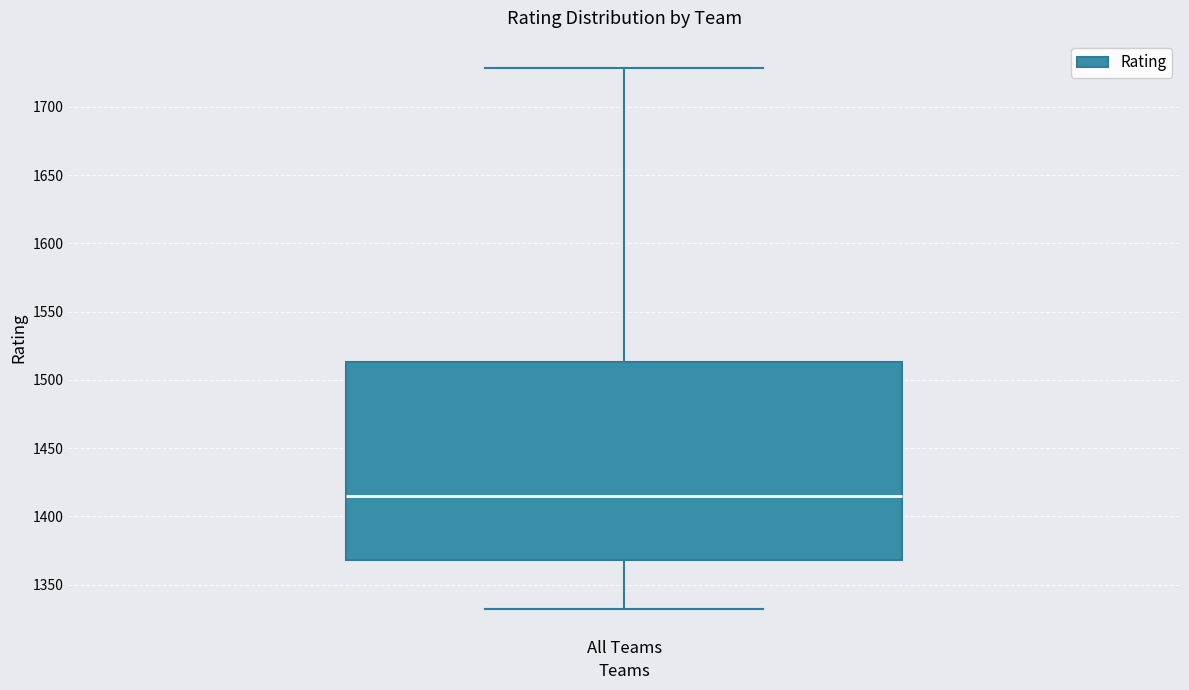

Where is the upper edge of the box for All Teams on the y-axis? The values are not printed on the chart, so give them approximately, as read against the axis.

1515